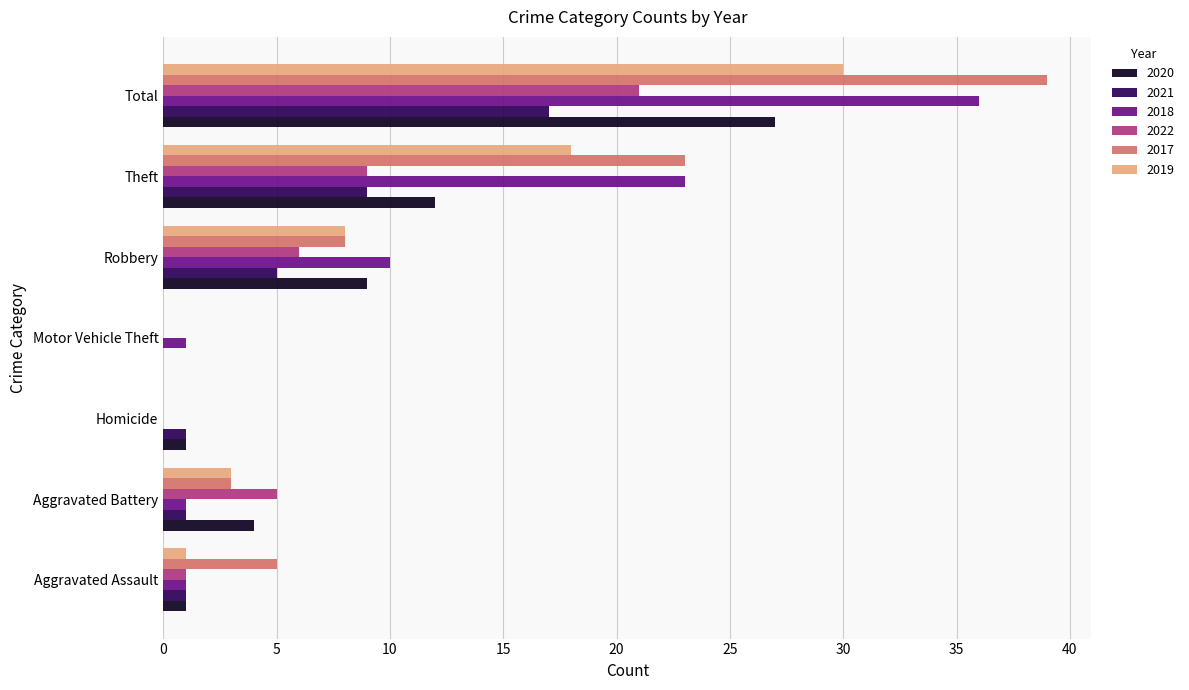

Is it true that 2022 equals 4 at Robbery?

False